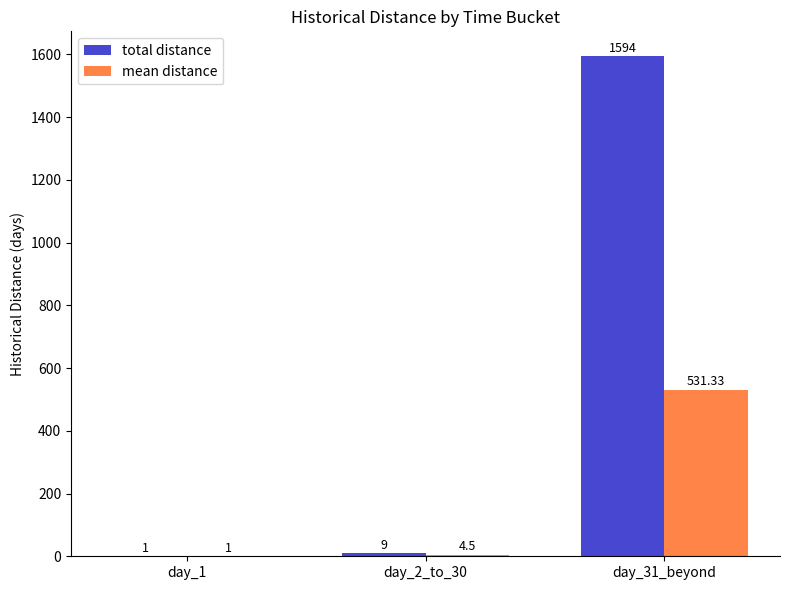

What is the sum of the total distance values at day_2_to_30 and day_1?

10.0